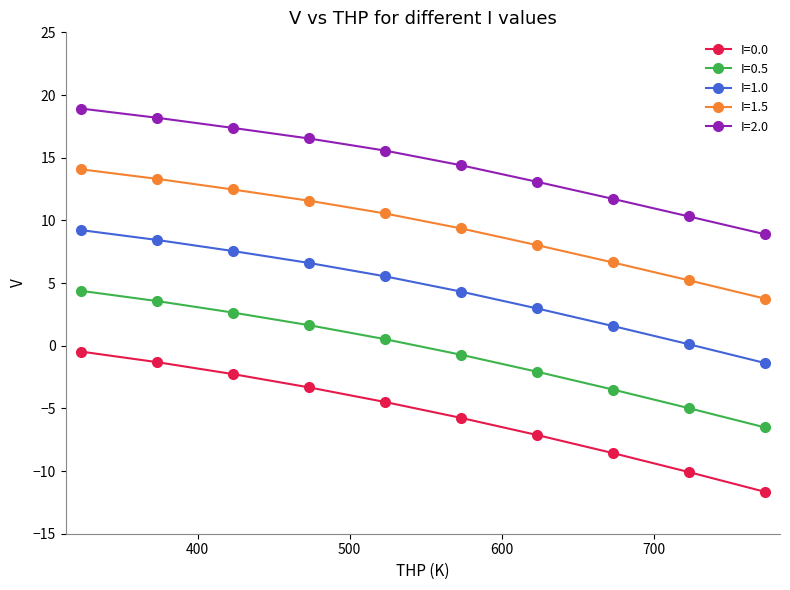

What is the minimum value shown in the chart?

-11.7